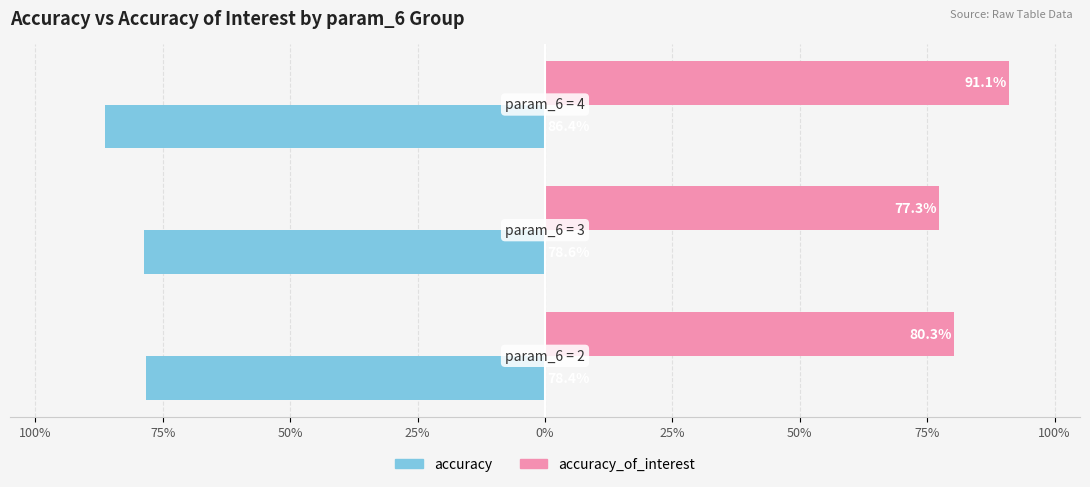

What is the minimum value for accuracy_of_interest?

77.3